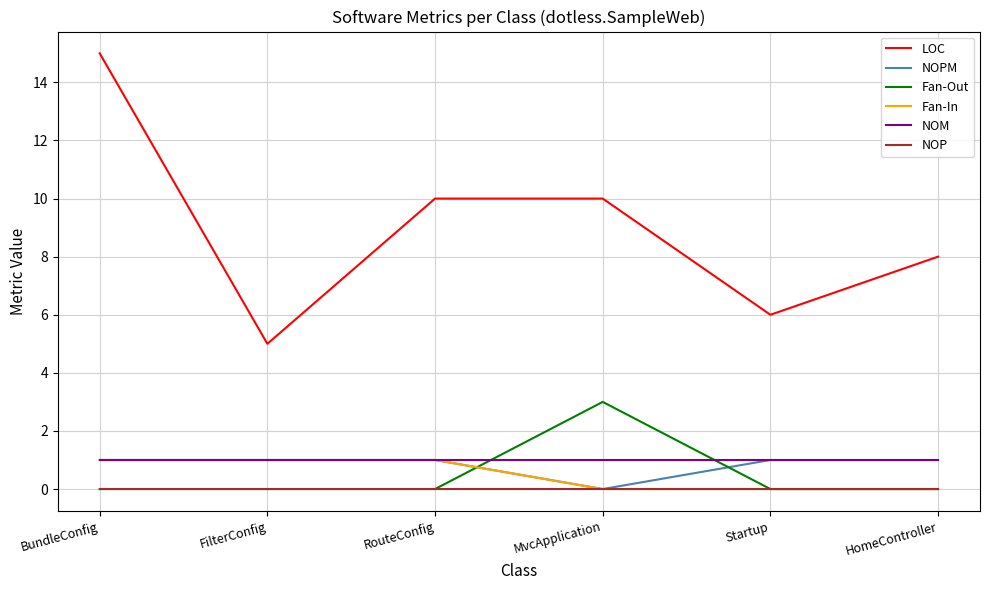

Is the value of Fan-Out at HomeController greater than the value of NOPM at RouteConfig?

No